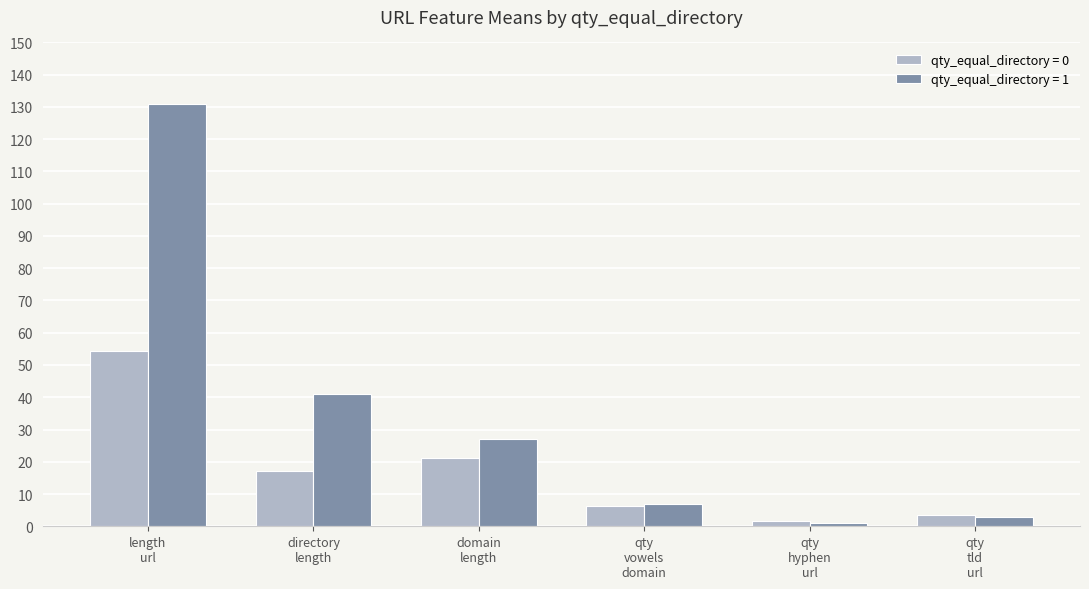

Count the number of data series in this chart.

2